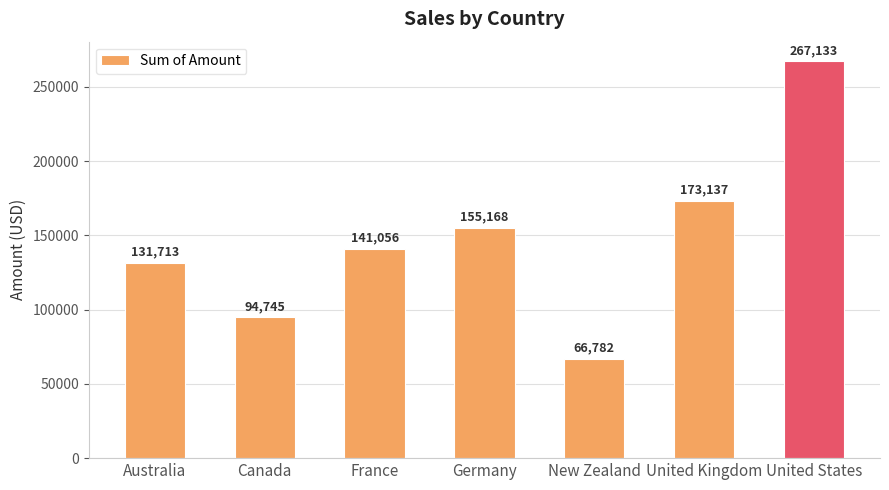

What is the difference between the maximum and minimum values?

200351